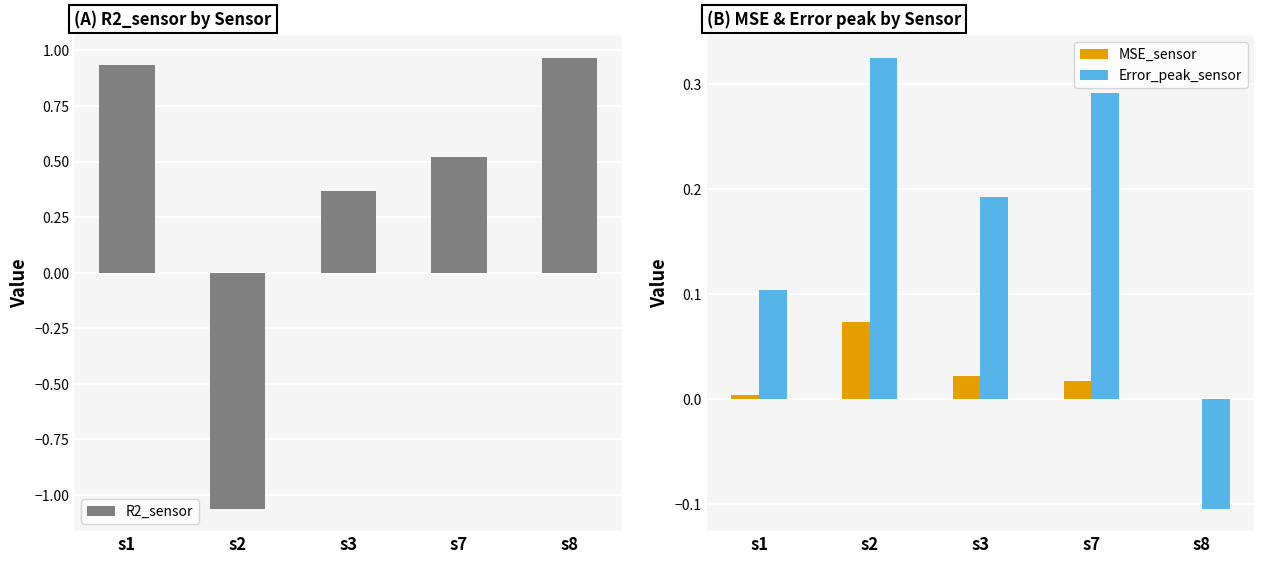

Which series changed the most between s2 and s8?

R2_sensor